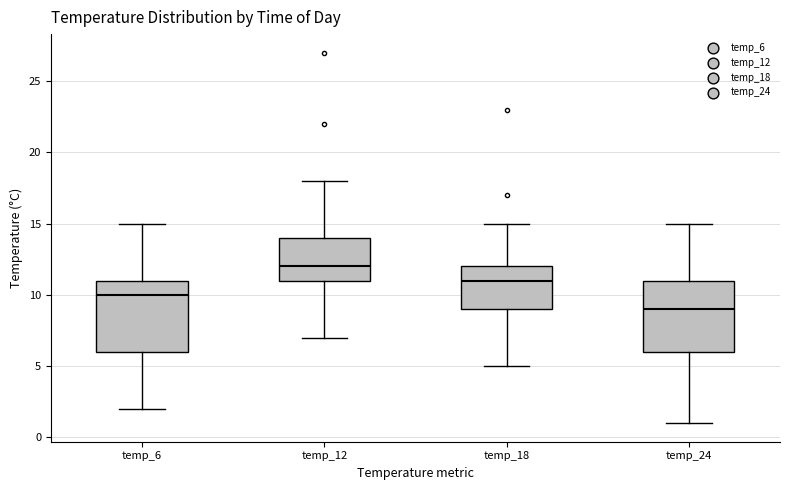

Which box's median line is the lowest?

temp_24